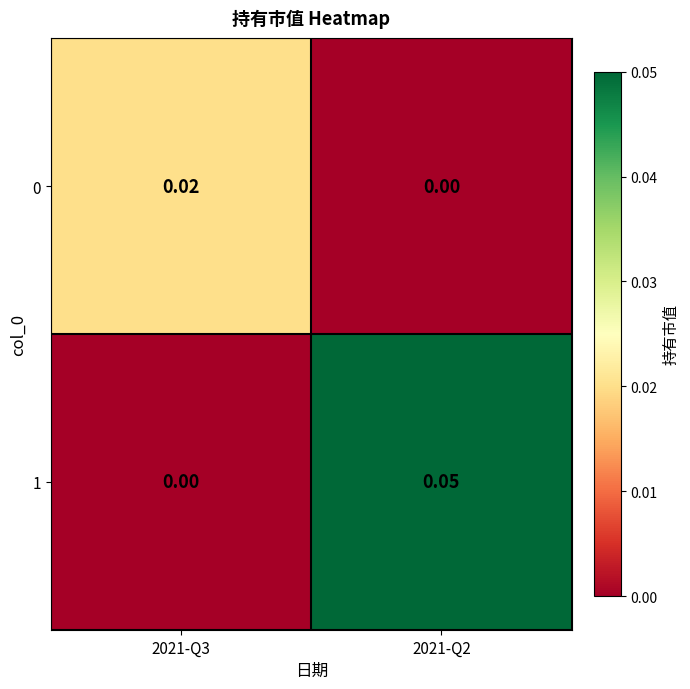

How many values in the 1 series exceed 0?

1